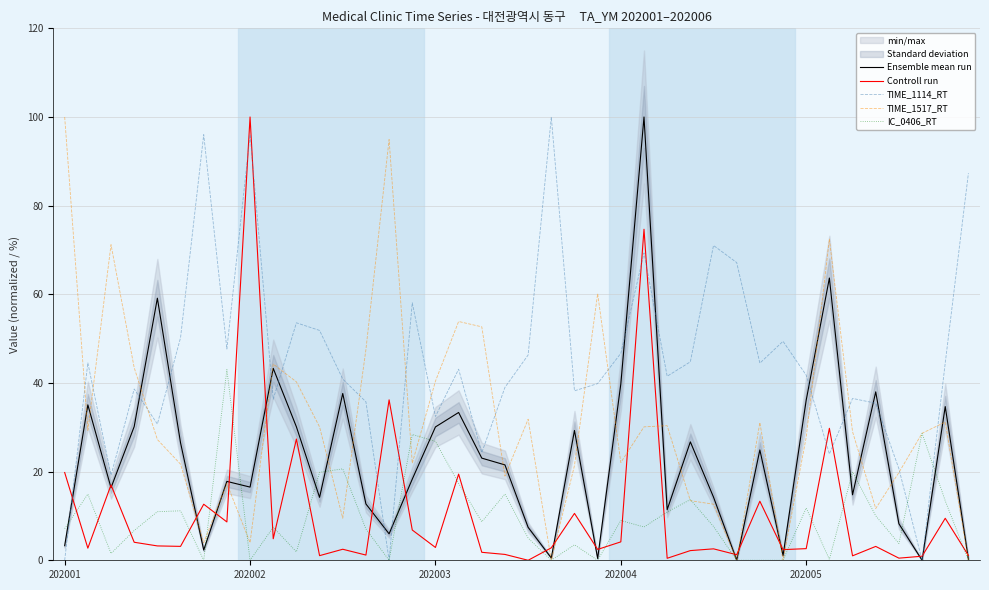

Reading left to right, list all the values displayed in this chart.

Ensemble mean run: 3.3	35.1	16.4	30.2	59.1	26.5	2.3	17.8	16.5	43.3	30.1	14.2	37.6	12.7	6.0	18.3	30.1	33.3	23.0	21.5	7.4	0.5	29.3	0.4	39.8	100.0	11.4	26.7	14.2	0.0	24.9	1.1	36.1	63.7	14.8	38.0	8.2	0.0	34.7	0.2
Controll run: 19.8	2.7	17.0	4.1	3.2	3.1	12.6	8.6	100.0	4.9	27.3	1.0	2.5	1.2	36.2	6.8	2.9	19.4	1.8	1.3	0.0	2.8	10.6	2.5	4.2	74.7	0.4	2.2	2.6	1.3	13.3	2.4	2.6	29.8	1.0	3.1	0.5	0.9	9.5	1.1
TIME_1114_RT: 0.0	44.5	19.2	38.6	30.7	50.2	96.0	47.6	96.0	36.3	53.6	51.9	40.9	35.8	0.0	58.1	32.4	43.1	24.3	39.0	46.3	100.0	38.2	39.9	46.7	69.3	41.5	44.8	71.0	67.2	44.5	49.4	41.8	24.0	36.5	35.4	20.6	0.0	44.5	87.3
TIME_1517_RT: 100.0	29.3	71.2	43.4	27.2	21.7	4.0	17.3	4.0	44.3	40.2	30.1	9.5	47.5	94.9	21.9	40.4	53.9	52.7	19.0	31.8	0.0	21.4	60.1	22.1	30.1	30.4	13.4	12.7	0.0	31.1	0.0	27.8	72.5	29.0	11.7	19.8	28.6	31.2	0.0
IC_0406_RT: 7.1	14.9	1.5	6.7	11.0	11.2	0.0	43.0	0.0	7.5	1.9	19.8	20.6	7.0	0.0	28.4	26.8	17.3	8.7	14.9	5.0	0.0	3.5	0.0	9.0	7.5	10.9	13.7	7.6	0.0	0.0	0.0	11.8	0.2	19.9	10.0	3.8	28.6	13.4	0.0